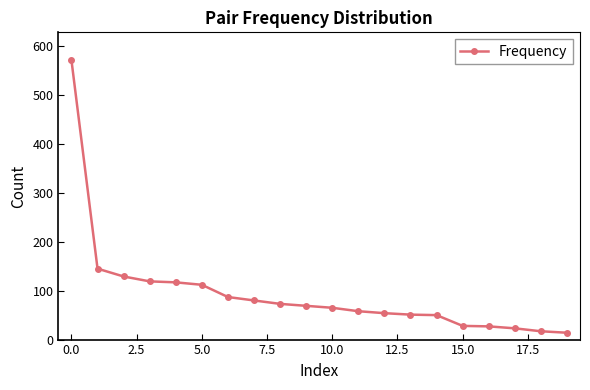

What is the difference between the maximum and minimum values?

557